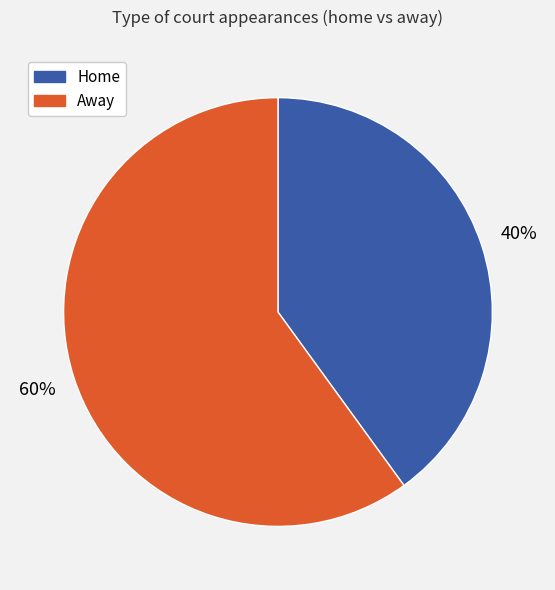

Is there a majority slice in this chart?

Yes